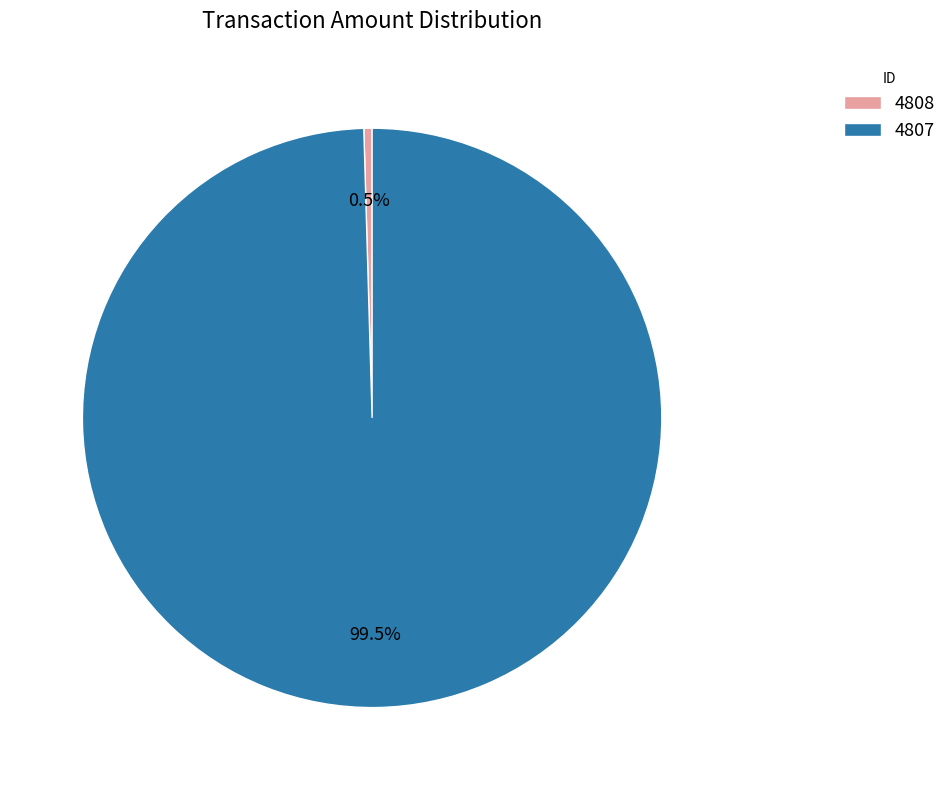

How many slices are in this pie chart?

2